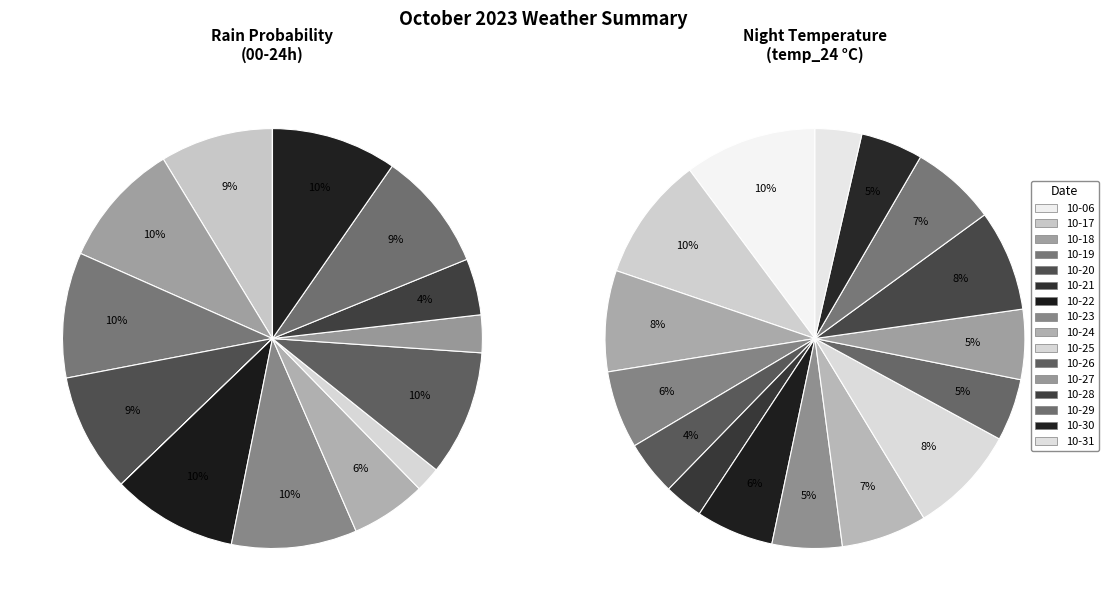

Does 2023-10-27 represent more than half of the total?

No